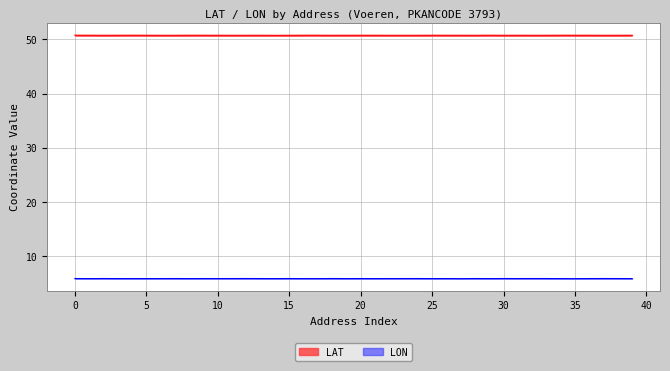

The value of LAT at Hoofstraat 3 is 50.8. True or false?

True